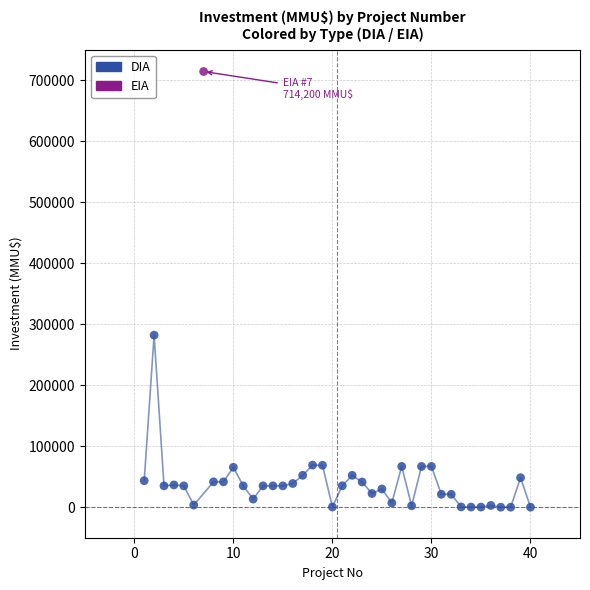

What are all the series names shown in the legend?

DIA, EIA